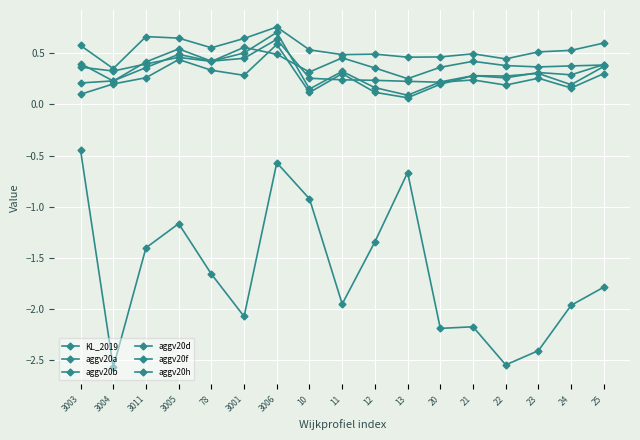

Is this an area chart (filled region under the line)?

No